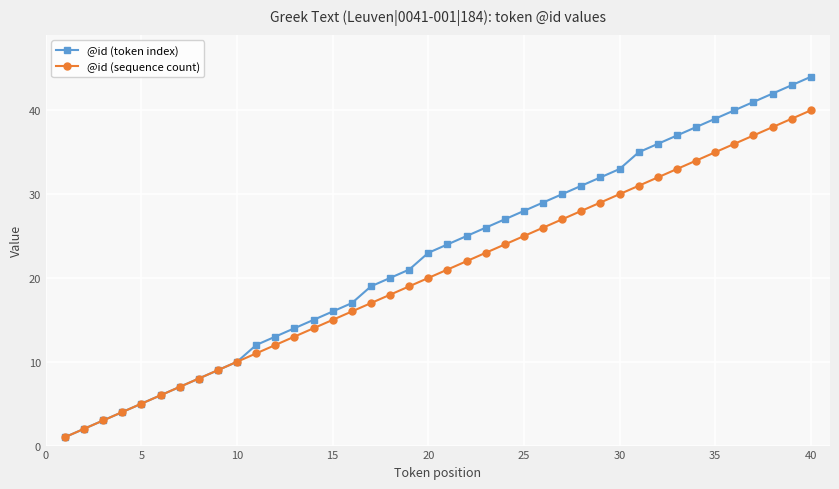

Which series has the largest total across all categories?

@id (token index)